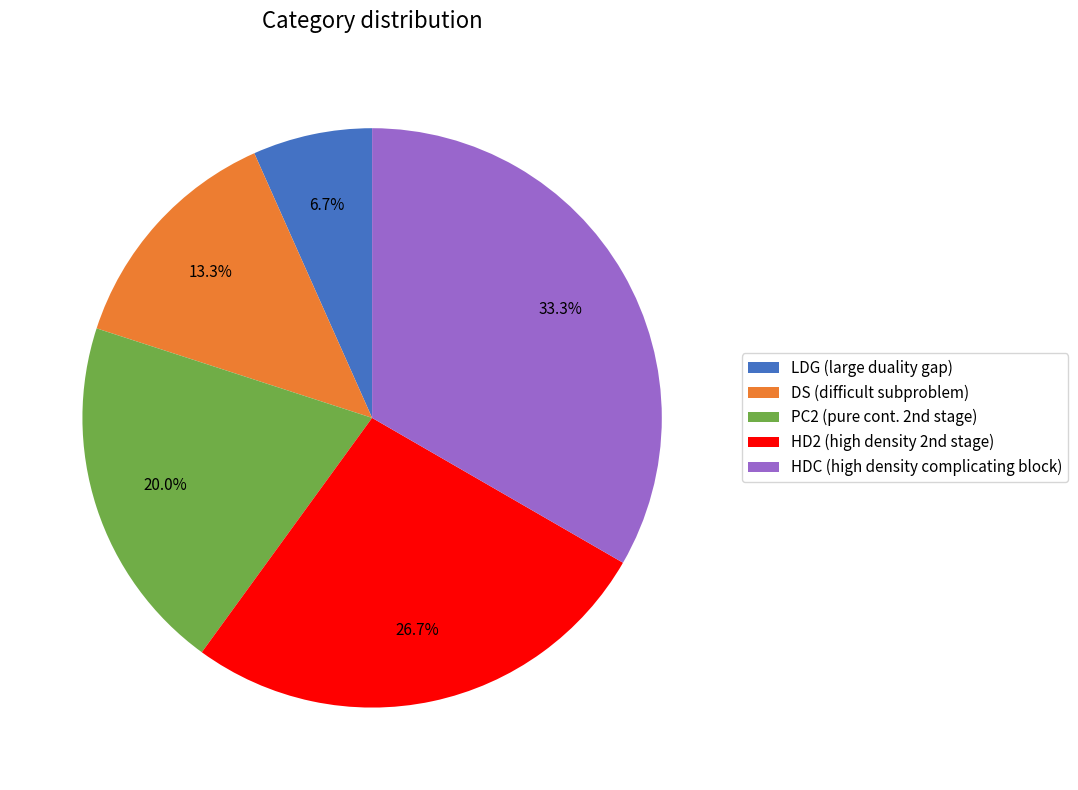

How many slices are in this pie chart?

5